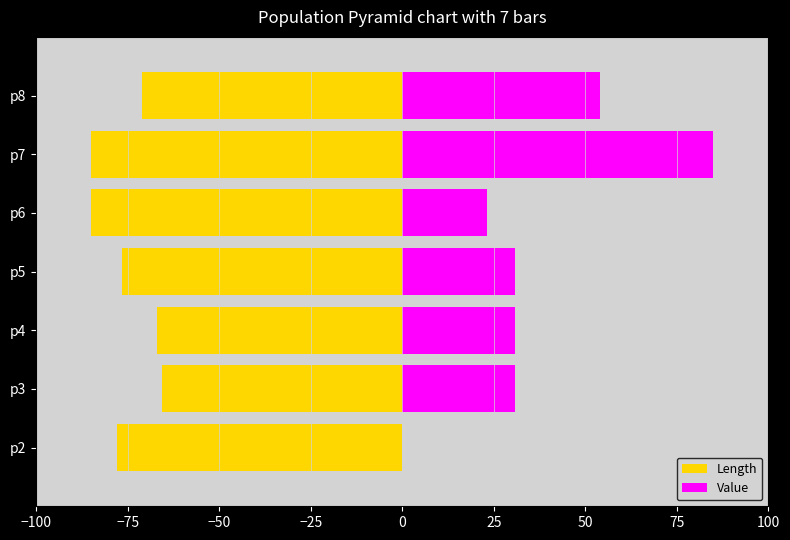

What is the spread (max minus min) of values at p3?

96.4